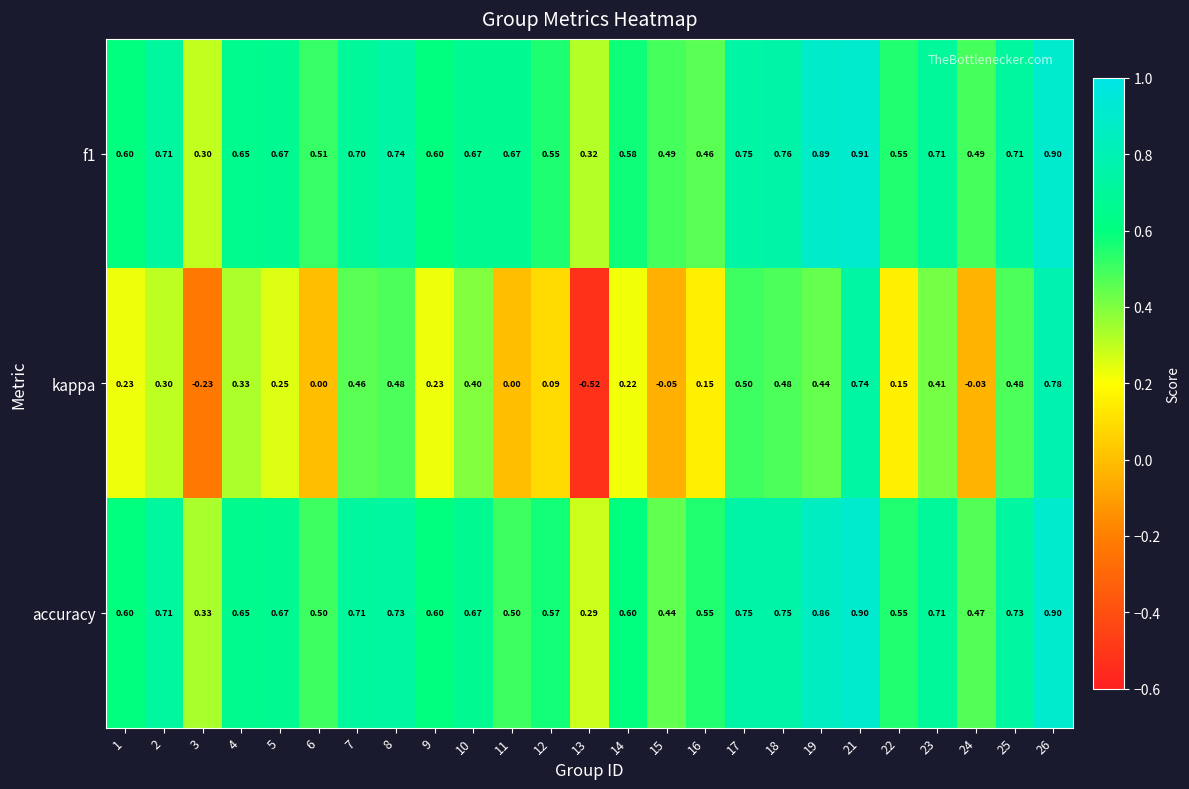

Is the value of kappa at 2 greater than the value of f1 at 11?

No